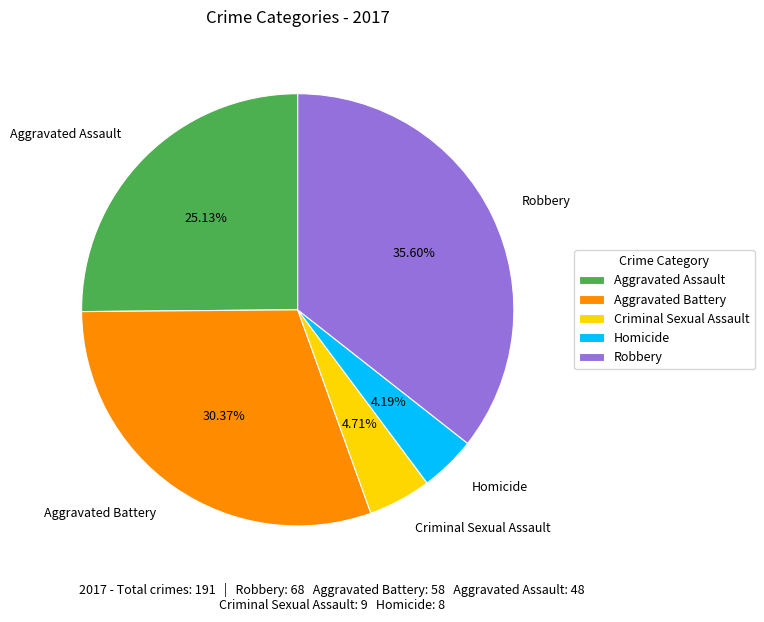

Which slice is the smallest?

Homicide